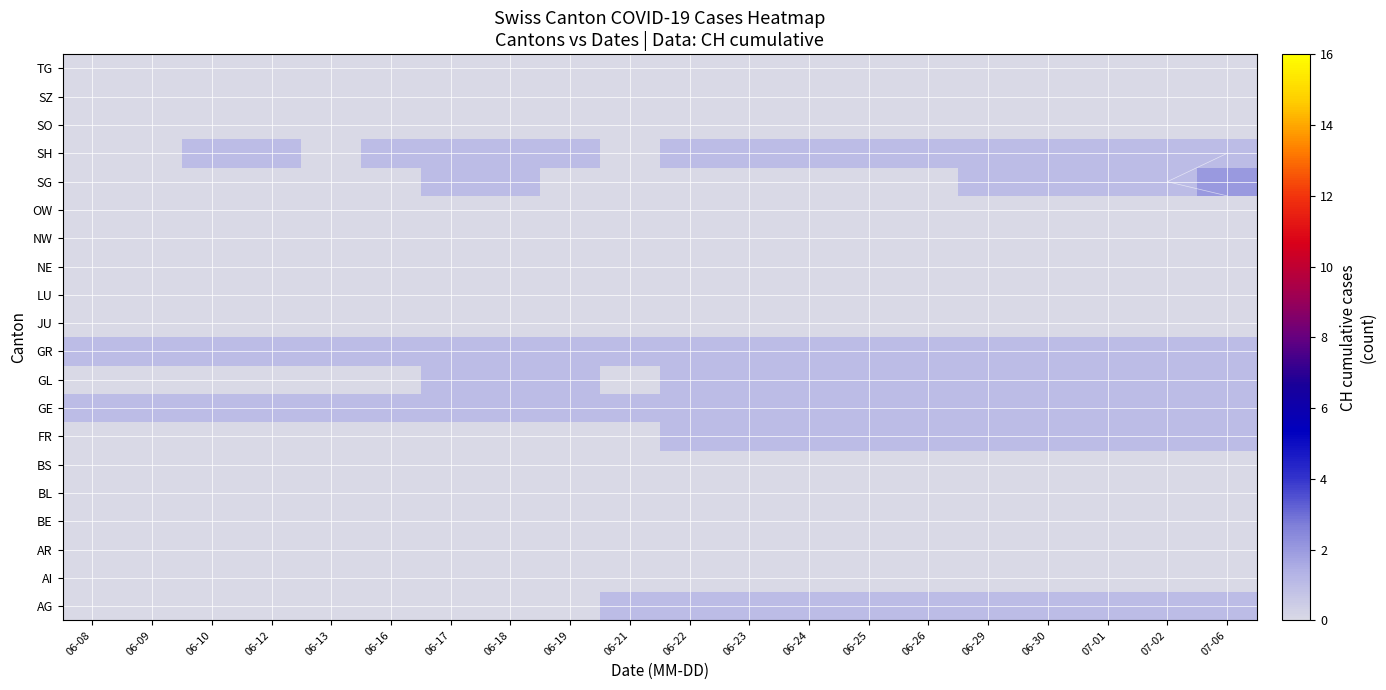

At 06-16, list the series in order from smallest to largest.

AG, AI, AR, BE, BL, BS, FR, GL, JU, LU, NE, NW, OW, SG, SO, SZ, TG, GE, GR, SH